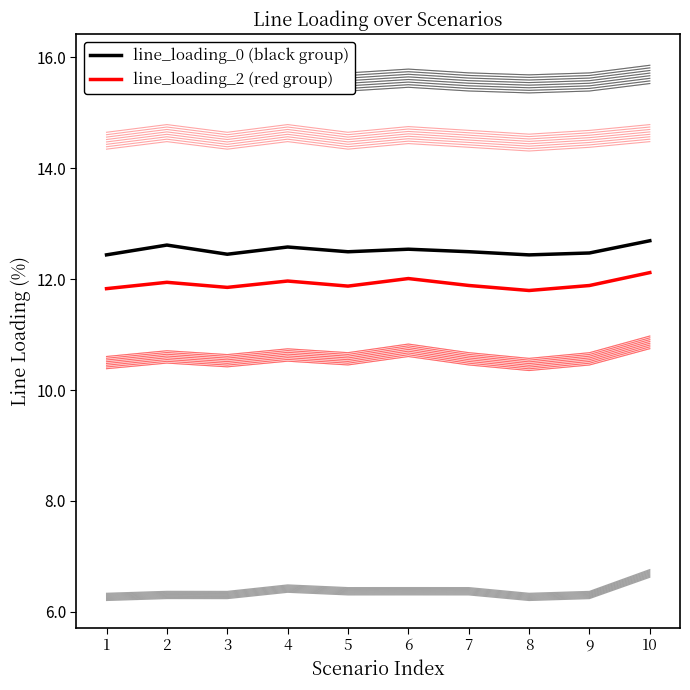

True or false: line_loading_0 has more than 0 interior local peaks.

True